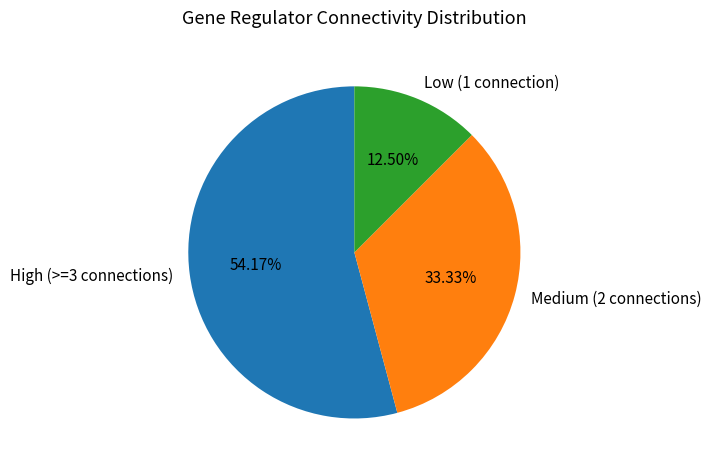

Does any single category account for the majority?

Yes